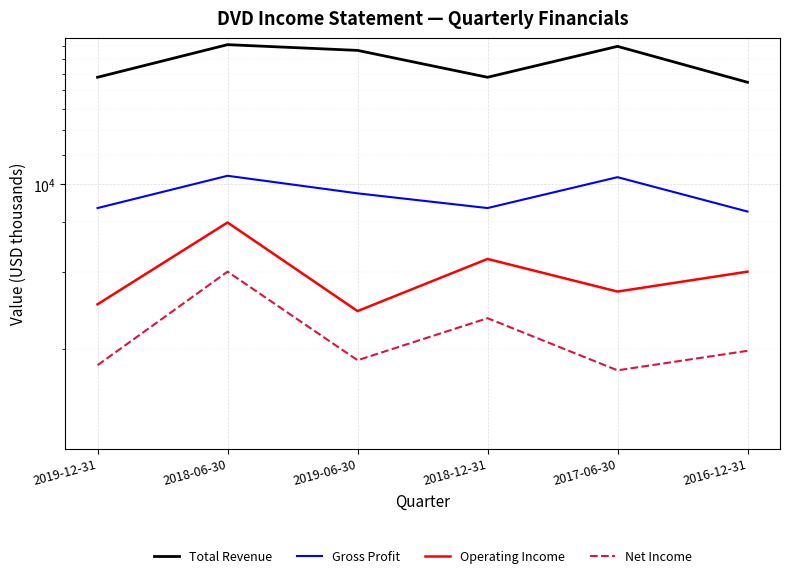

Where is the first local maximum for Operating Income?

2018-06-30